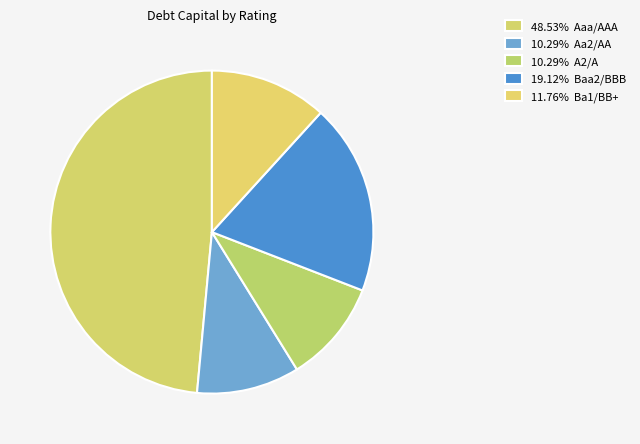

Count the number of slices in the pie.

5